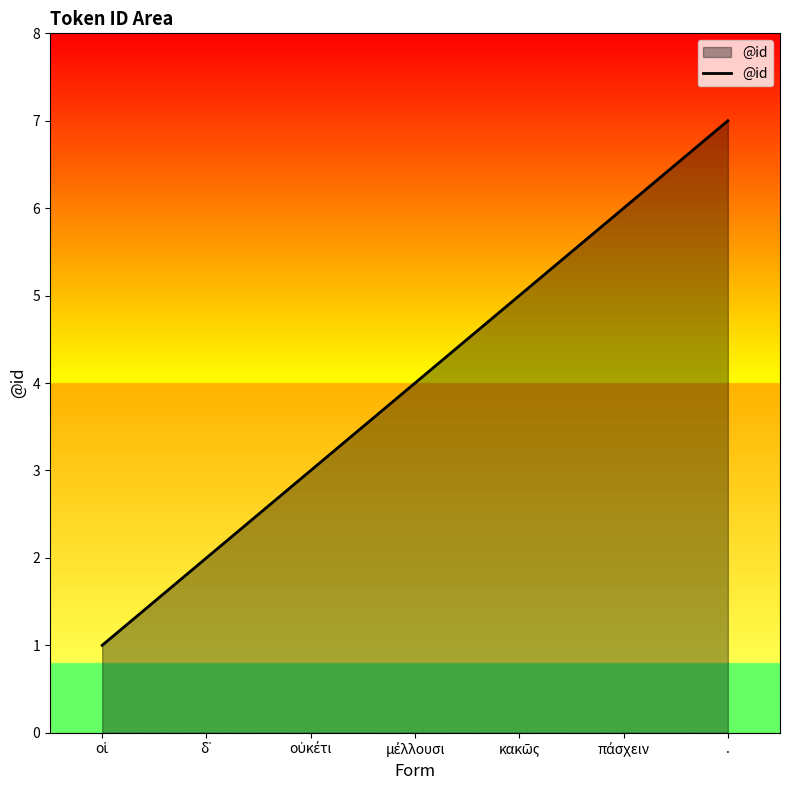

At which category does the chart reach its peak across all series?

.